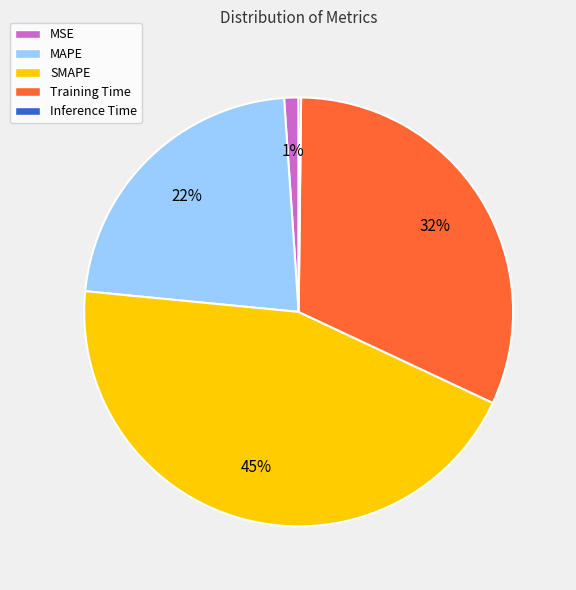

To the nearest percent, what is the average slice percentage?

20%